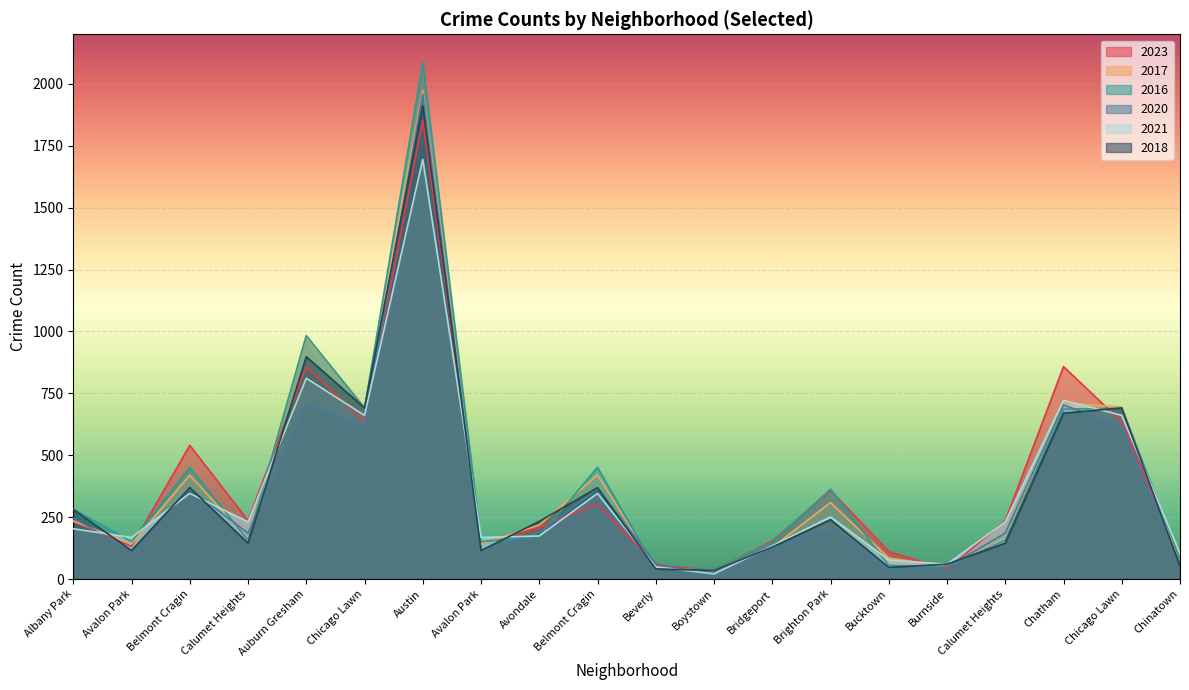

Which series changed the most between Auburn Gresham and Chatham?

2016